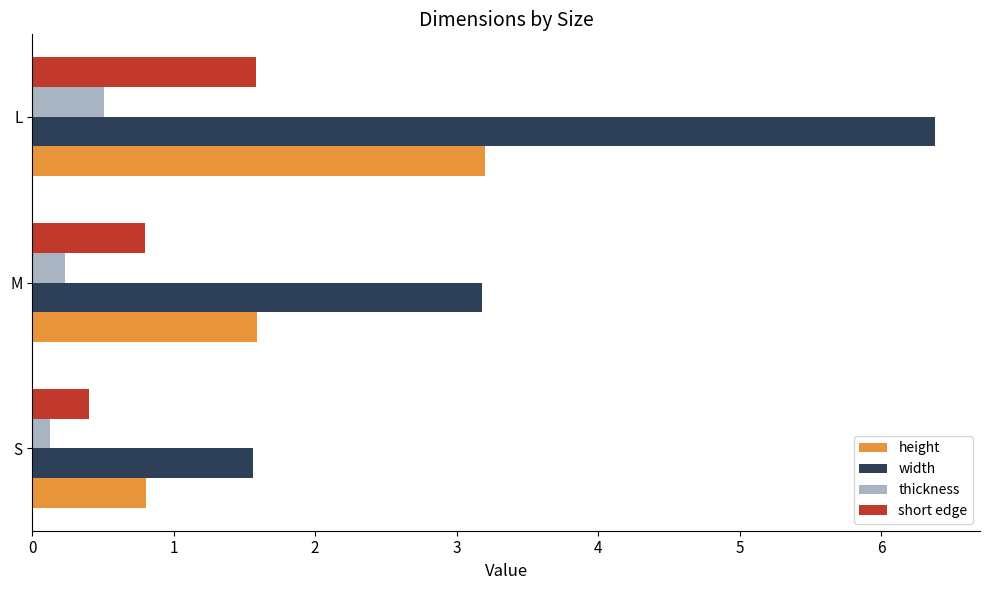

Rank the series at L from highest to lowest value.

width, height, short edge, thickness